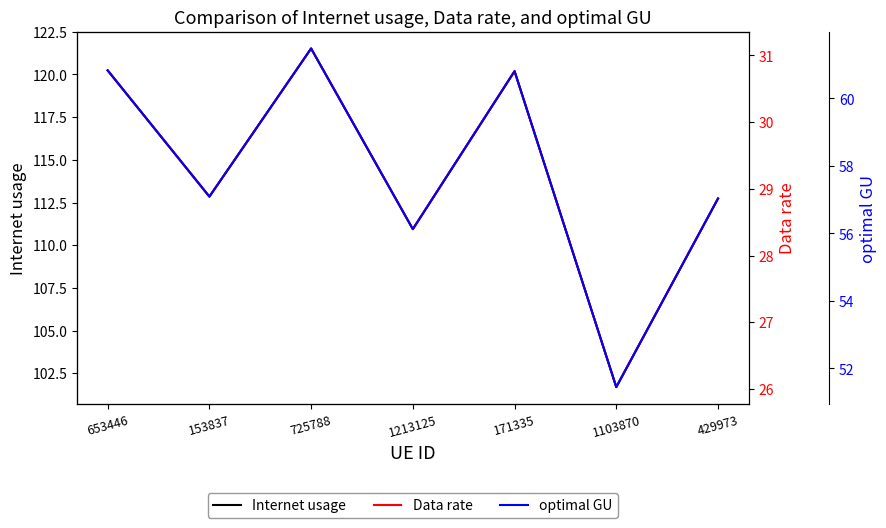

Which category has the lowest value across all series?

1103870